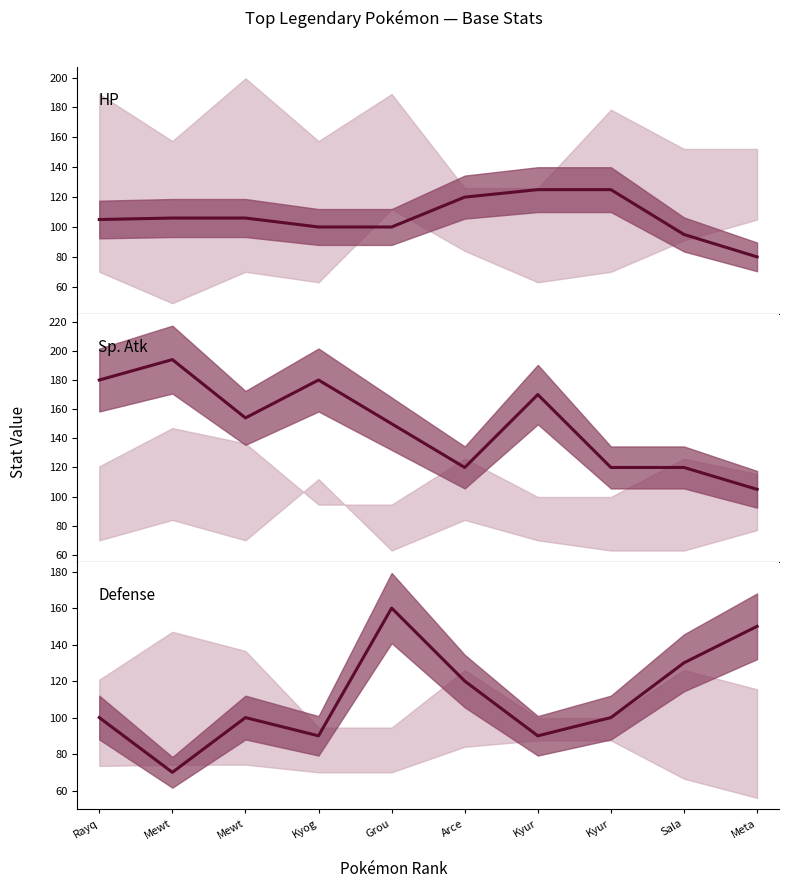

At which label does Sp. Atk first exceed 154?

Rayq